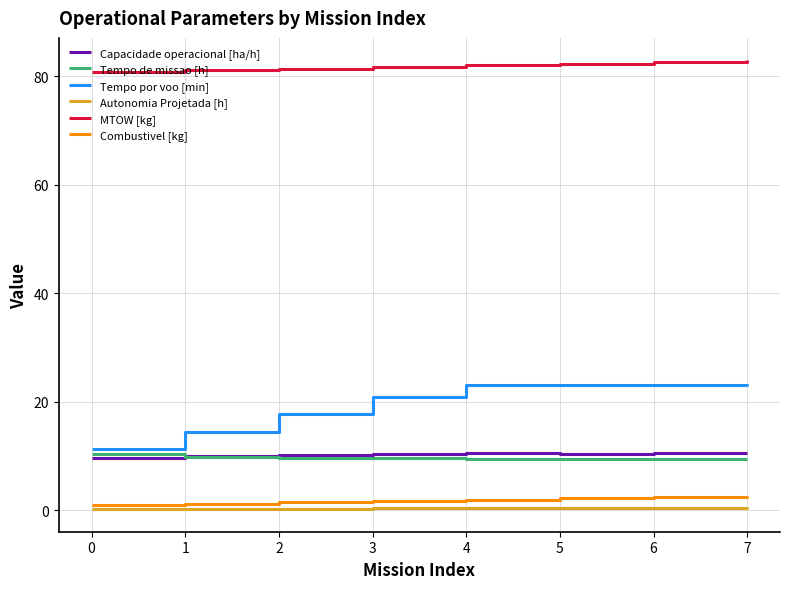

True or false: Combustivel [kg] has a value of 1.0 at 0.

True